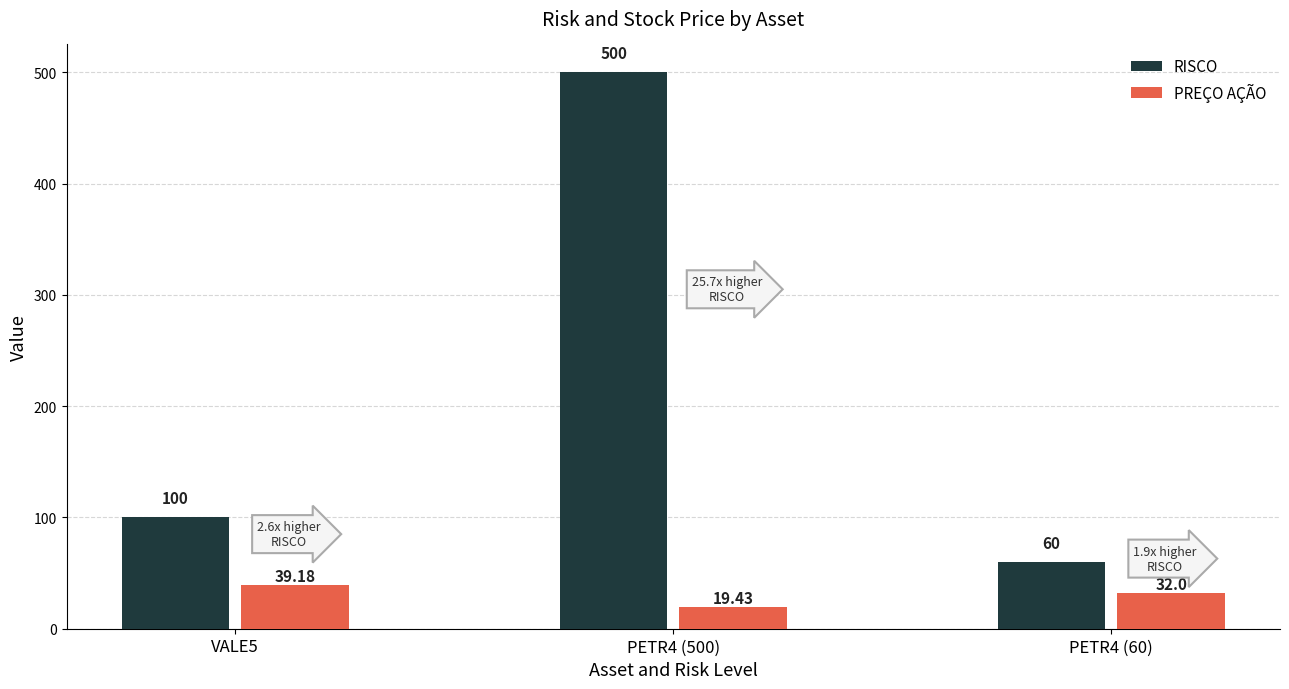

At PETR4 (60), list the series in order from largest to smallest.

RISCO, PREÇO AÇÃO